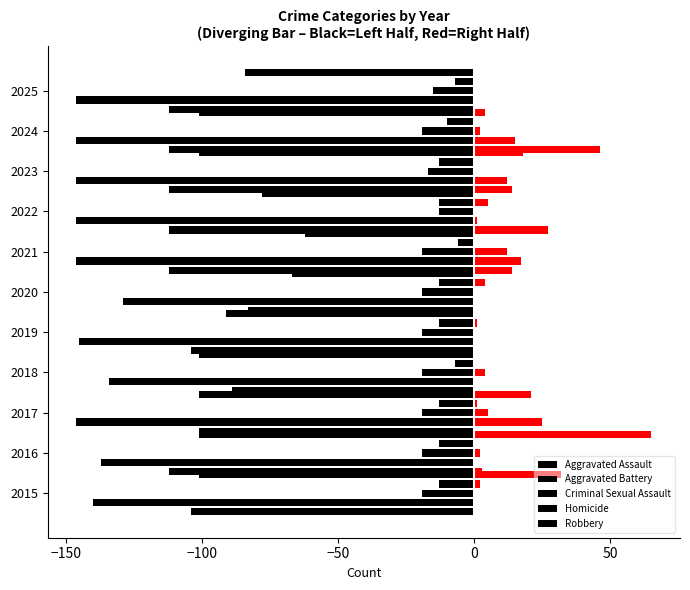

What is the difference between the Robbery values at 2016 and 2015?

33